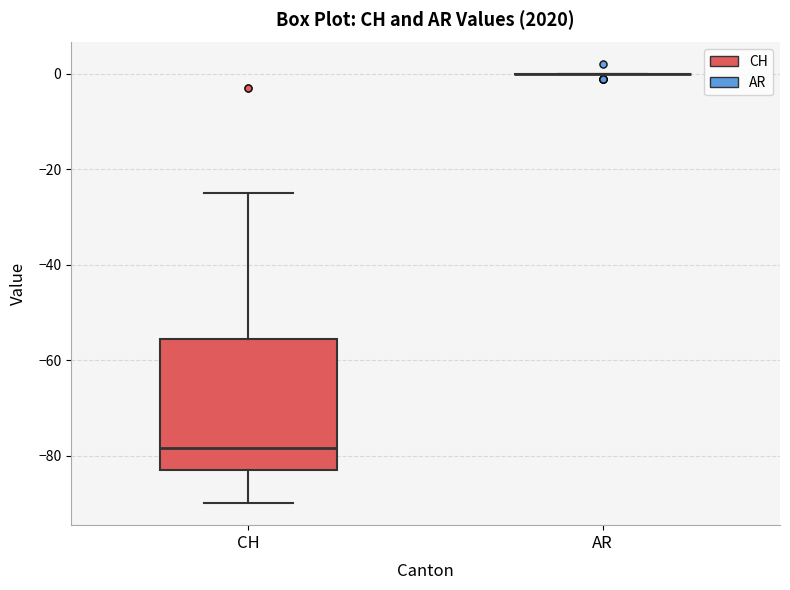

Reading left to right, read every box against the y-axis: the position of its median line, the range the box covers, and the ends of its whiskers. The values are not printed on the chart, so give them approximately, as read against the axis.

CH: median -78, box -82 to -56, whiskers -90 to -24
AR: box collapsed to a line at 0, whiskers 0 to 0